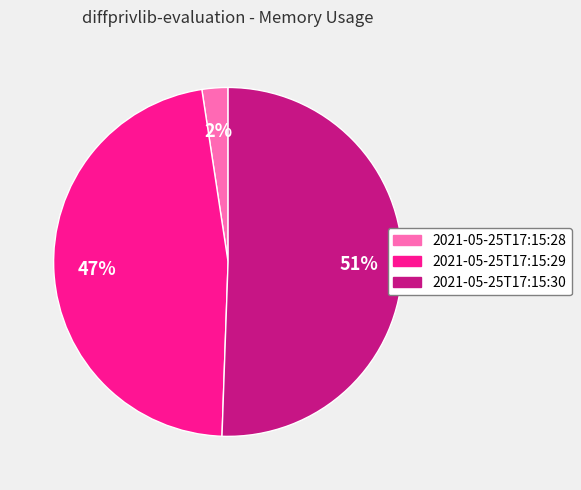

Combined, do 2021-05-25T17:15:28 and 2021-05-25T17:15:30 account for over 50%?

Yes